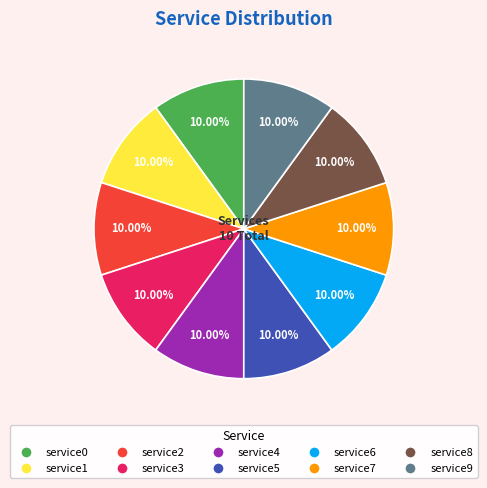

What is the ratio of the value at service4 to the value at service3?

1.0